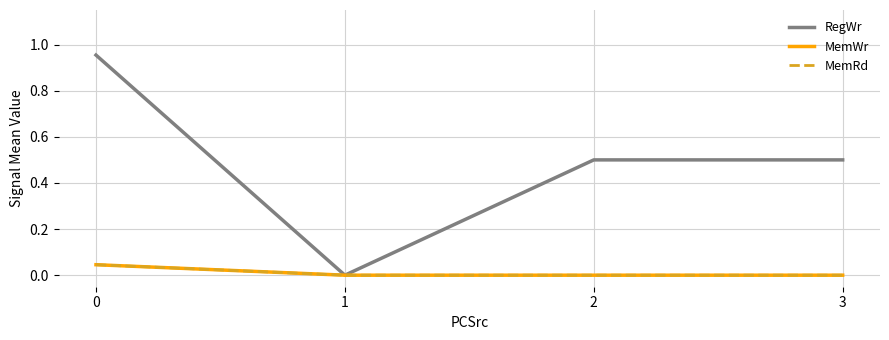

How many lines are shown in the chart?

3